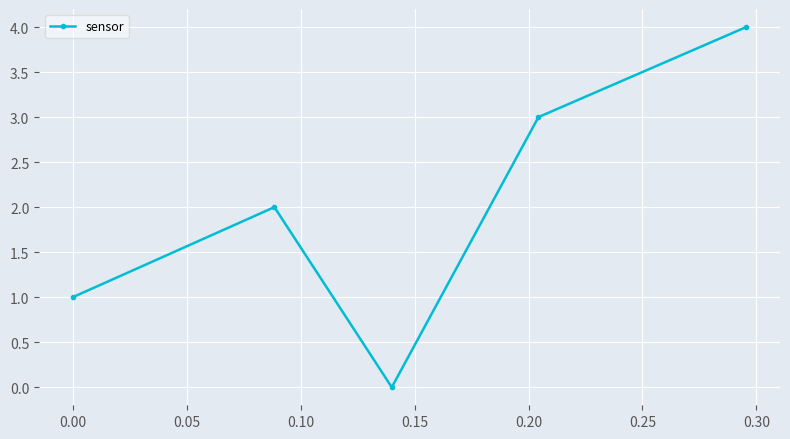

What is the sum of all values?

10